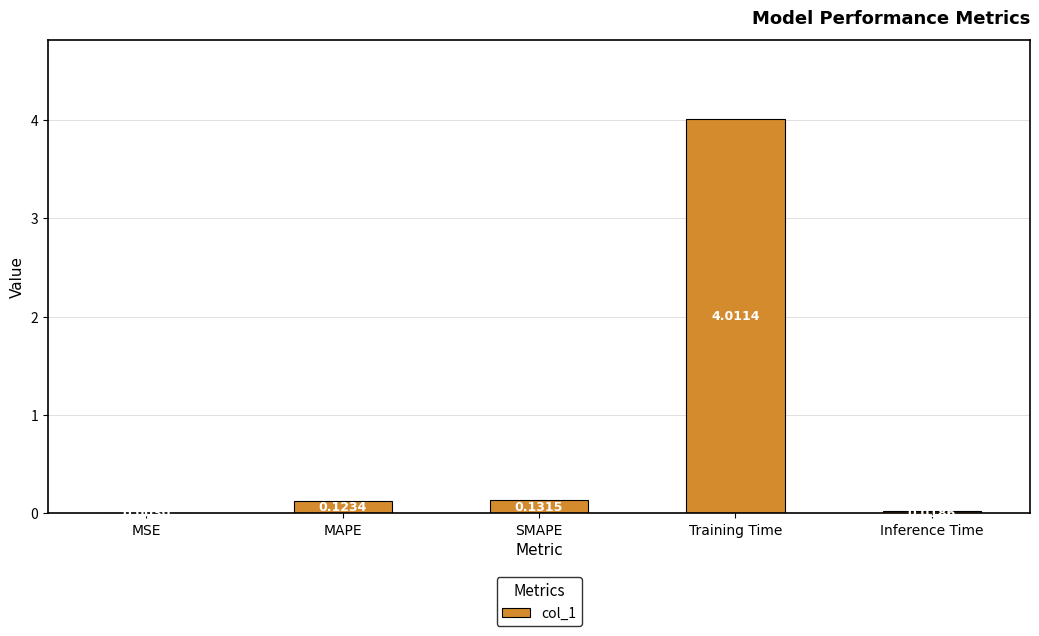

What is the sum of all values?

4.3